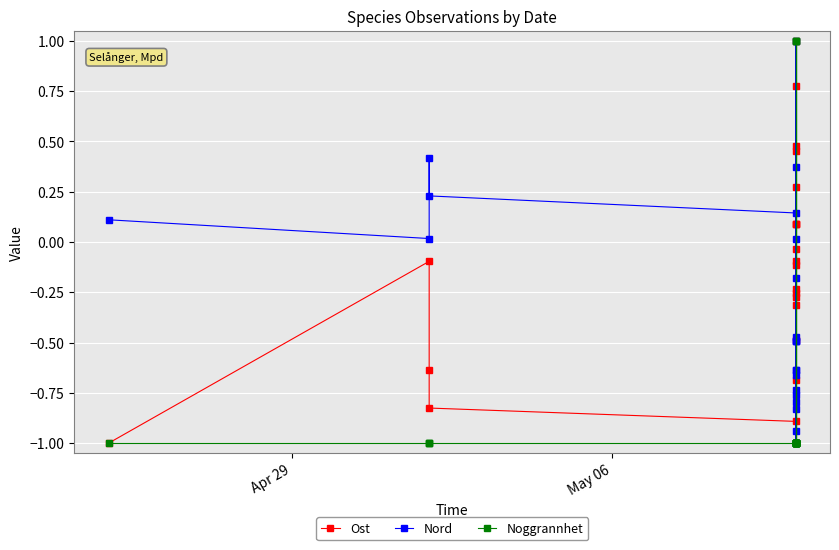

Reading left to right, transcribe all the data shown in this chart.

Ost: -1.0	-0.1	-0.6	-0.8	-0.9	0.1	1.0	0.8	0.3	-0.2	-0.0	-0.7	0.1	-0.1	-0.1	-0.3	-0.3	0.5	-0.3	-0.5	0.1	0.5
Nord: 0.1	0.0	0.4	0.2	0.1	-0.5	-0.8	-0.7	-0.2	-0.6	0.4	1.0	-0.5	-0.6	0.0	-1.0	-0.8	-0.5	-0.7	-0.8	-0.5	-0.9
Noggrannhet: -1.0	-1.0	-1.0	-1.0	-1.0	-1.0	-1.0	-1.0	-1.0	-1.0	1.0	1.0	-1.0	-1.0	-1.0	-1.0	-1.0	1.0	-1.0	-1.0	-1.0	-1.0